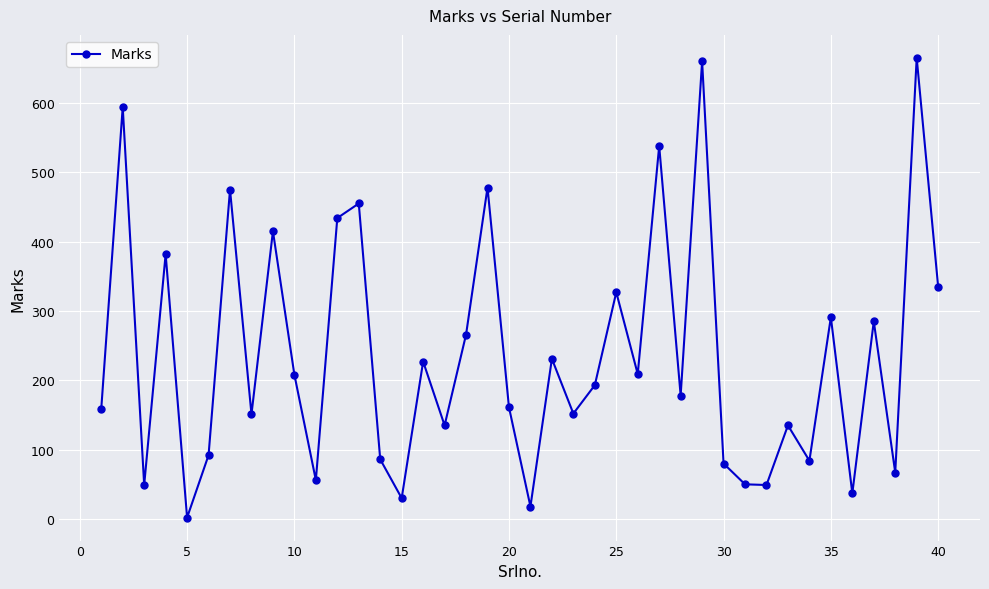

How many interior local valleys (lower than both neighbors) does the data have?

14